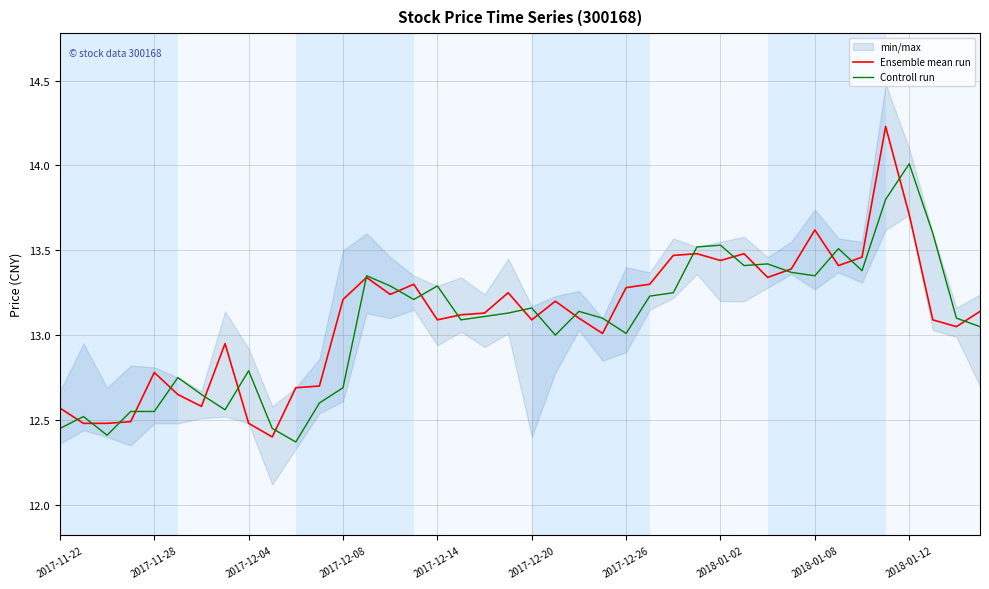

How many values in the Ensemble mean run series exceed 13?

28